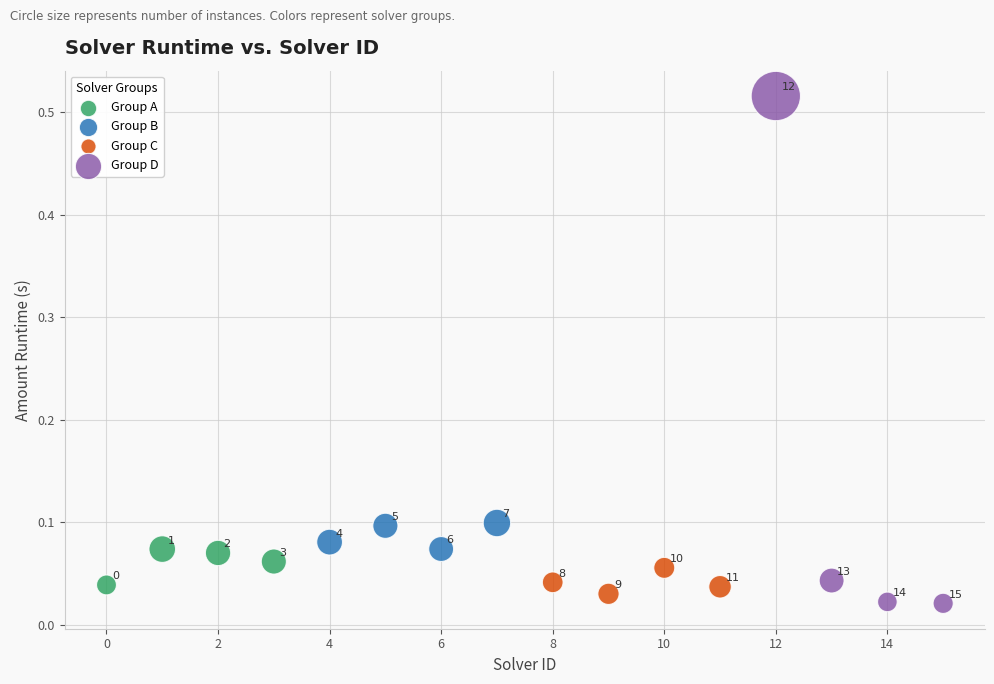

Which series reaches the minimum Y coordinate?

Group D